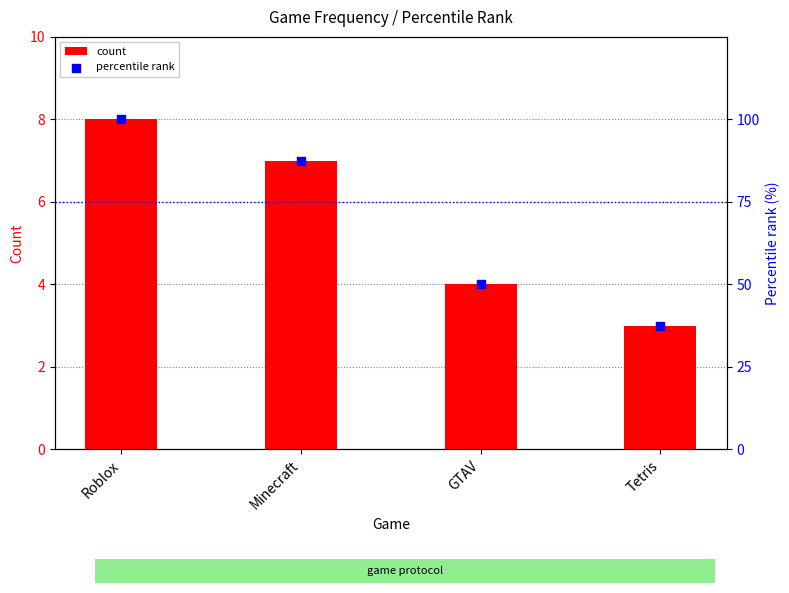

At how many categories does at least one series exceed 89?

1